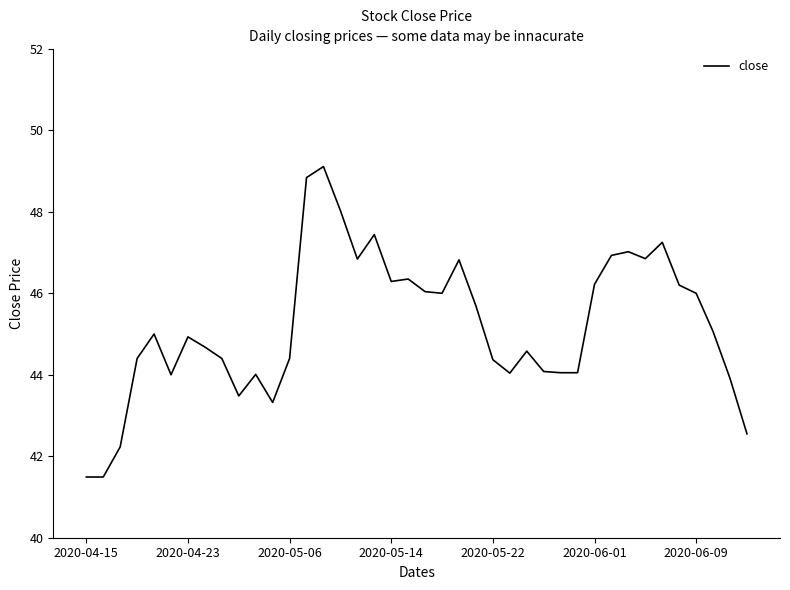

What is the greatest value displayed?

49.1